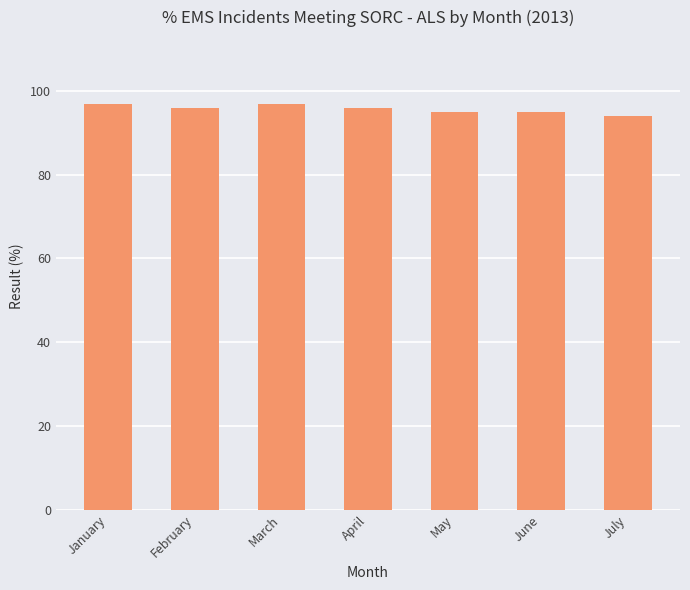

Is it true that the value at July is 94?

True